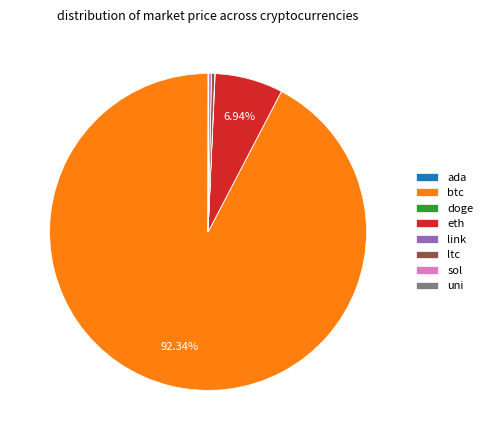

Is ltc the majority of the pie?

No